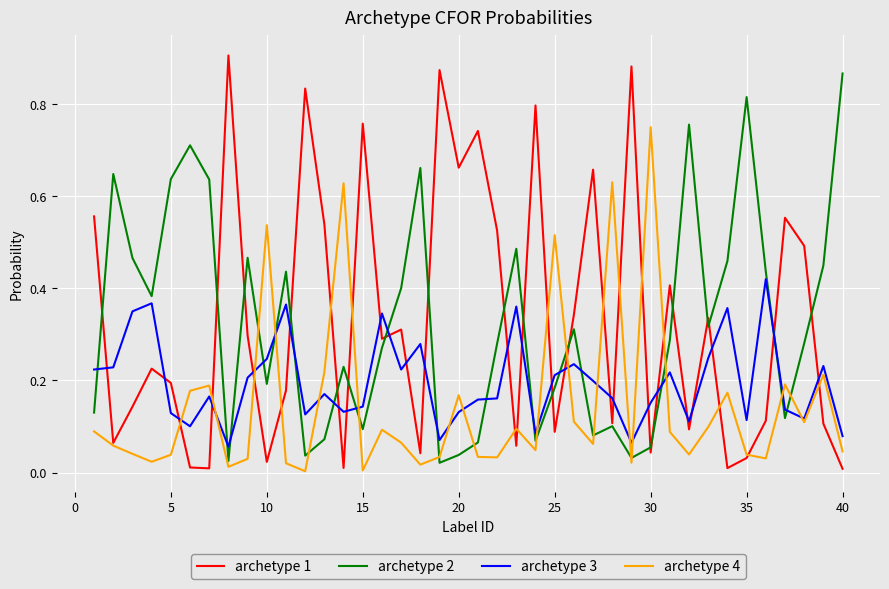

How many categories are shown in the chart?

40